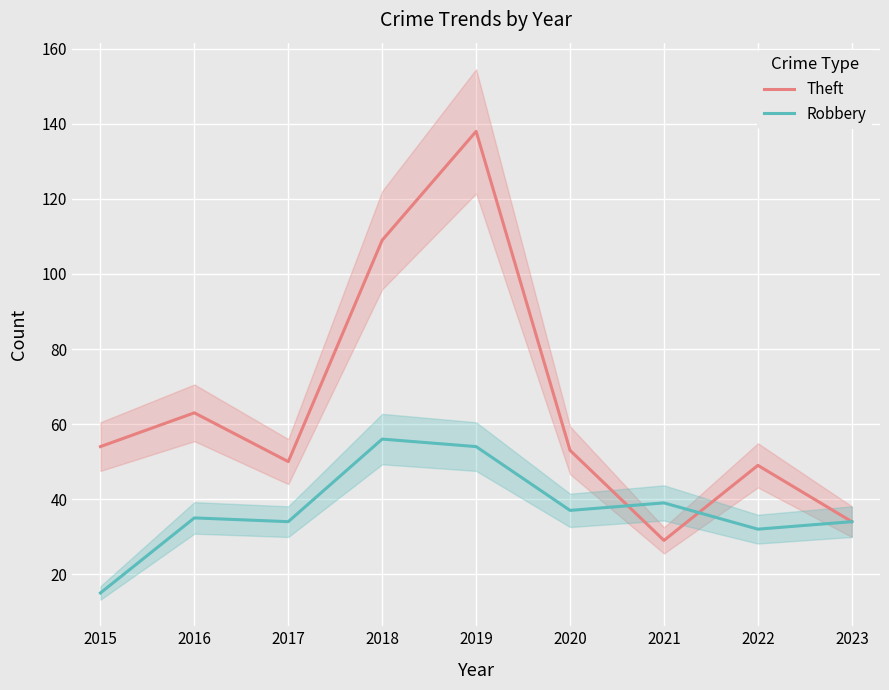

What is the lowest value of the Robbery series?

15